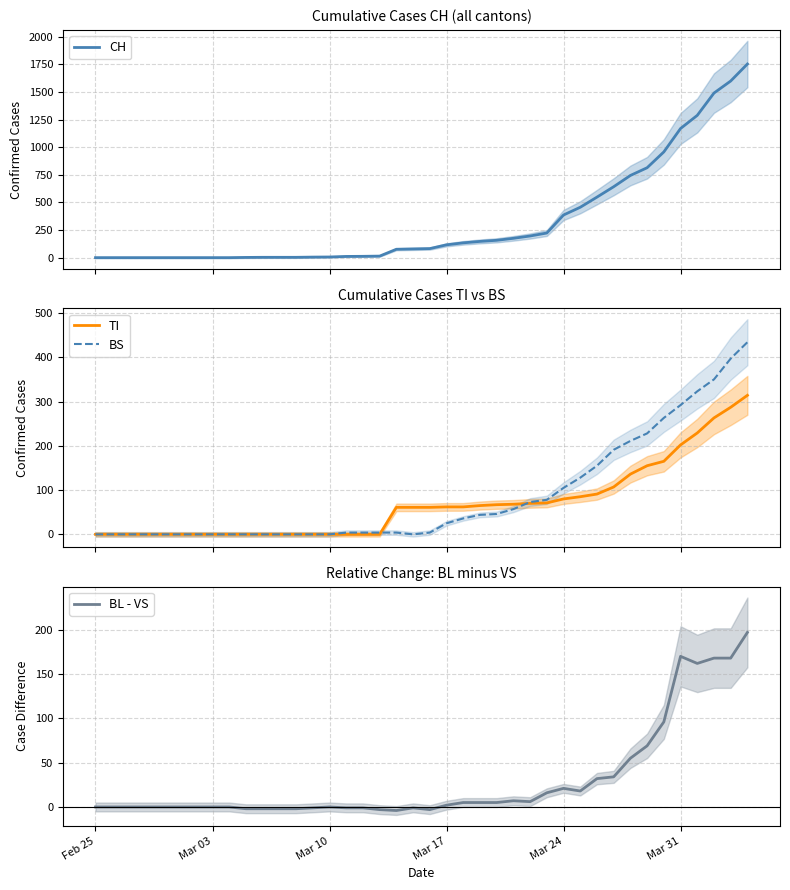

What is the maximum value for TI?

314